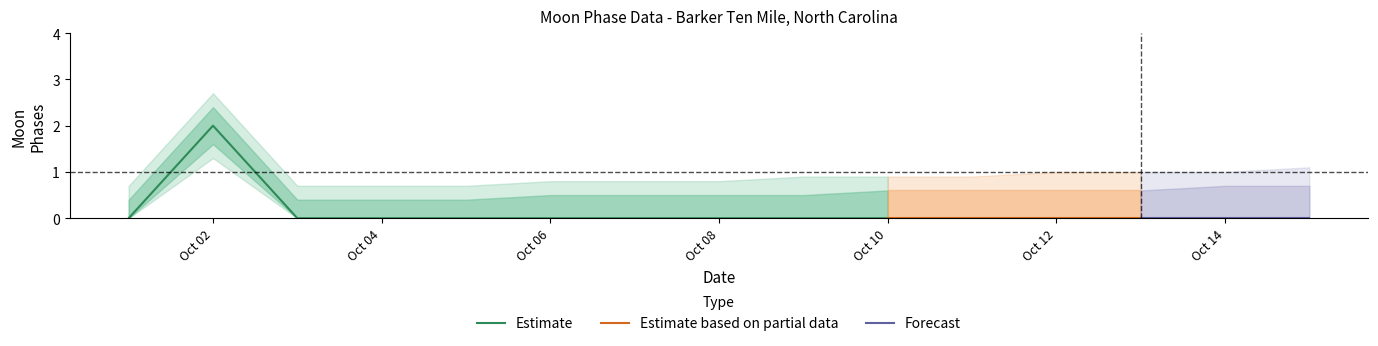

The Moon Phases lower1 series shows 0.7 at 2022-10-08. True or false?

False